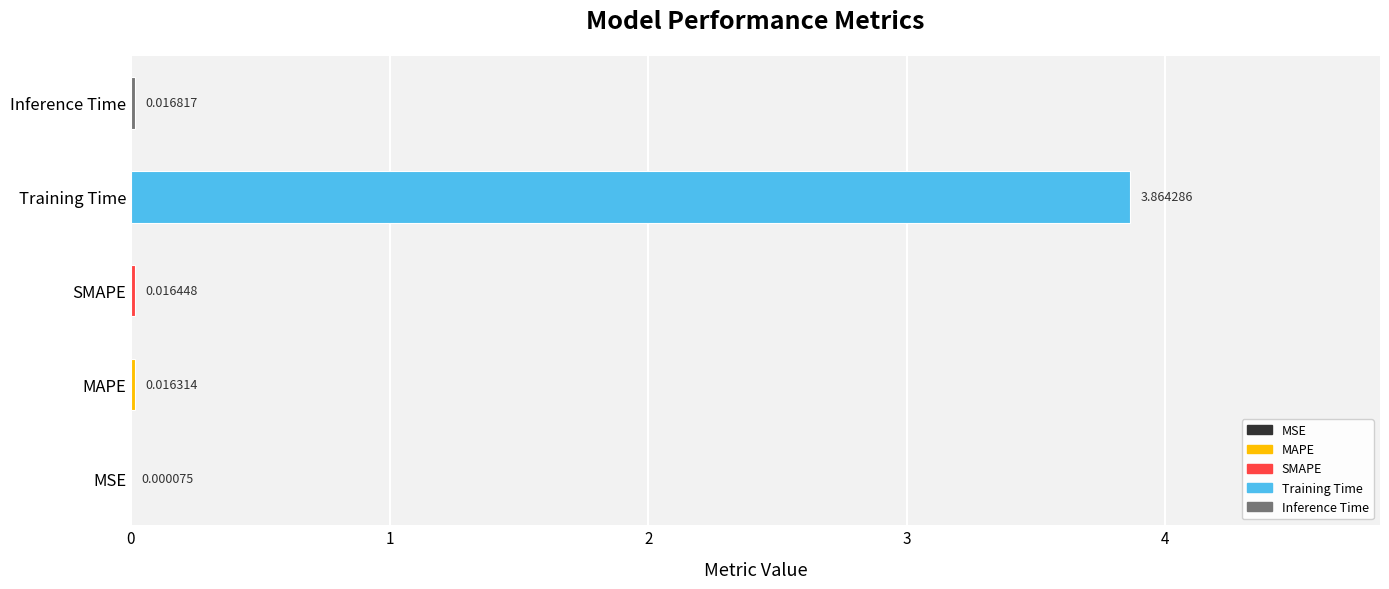

Which label corresponds to the largest value in the chart?

Training Time